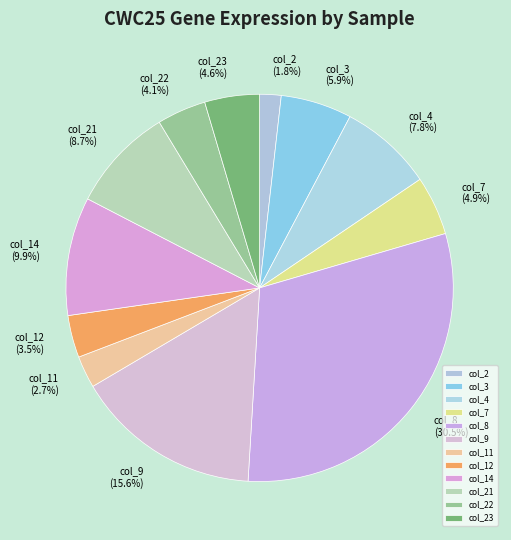

Which slice is the smallest?

col_2